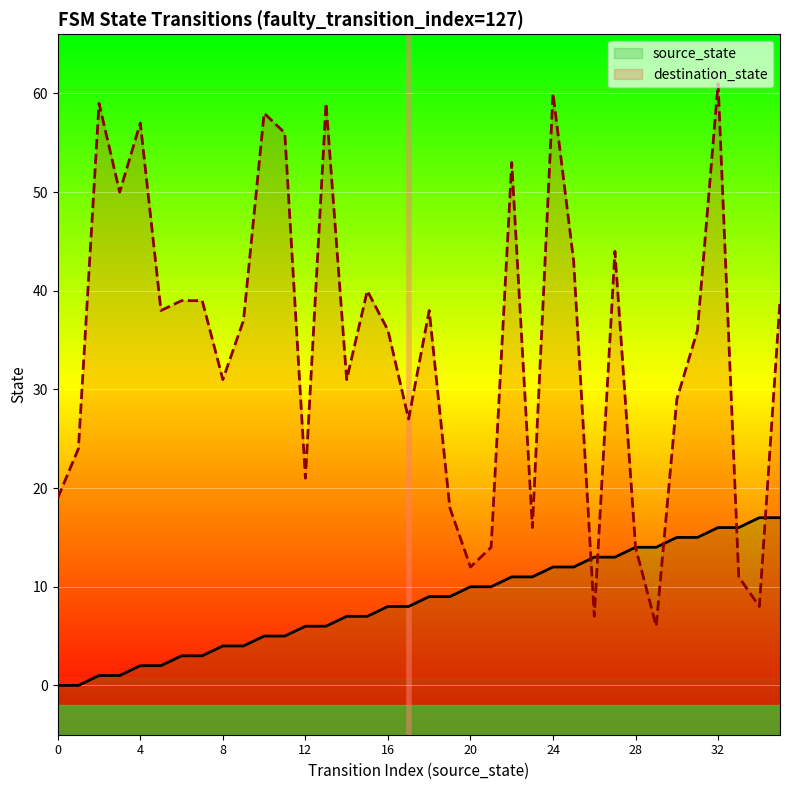

Is it true that destination_state equals 61 at 27?

False